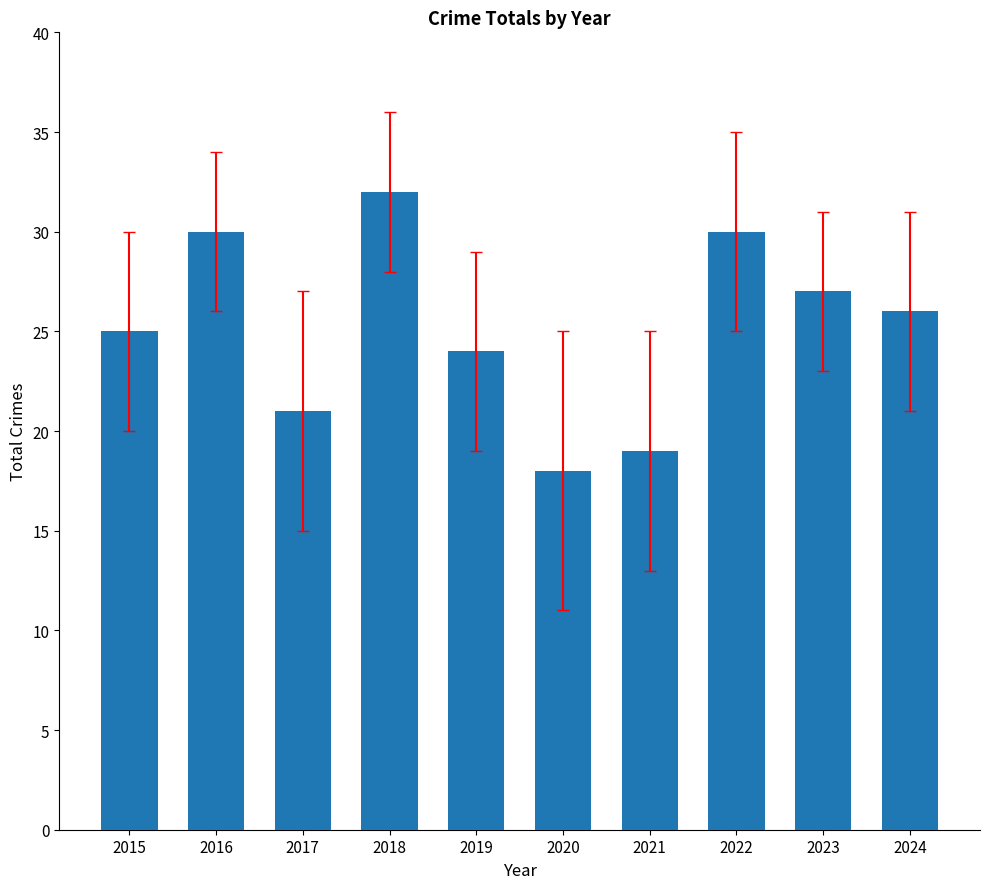

Where is the data nearest to the value 25?

2015